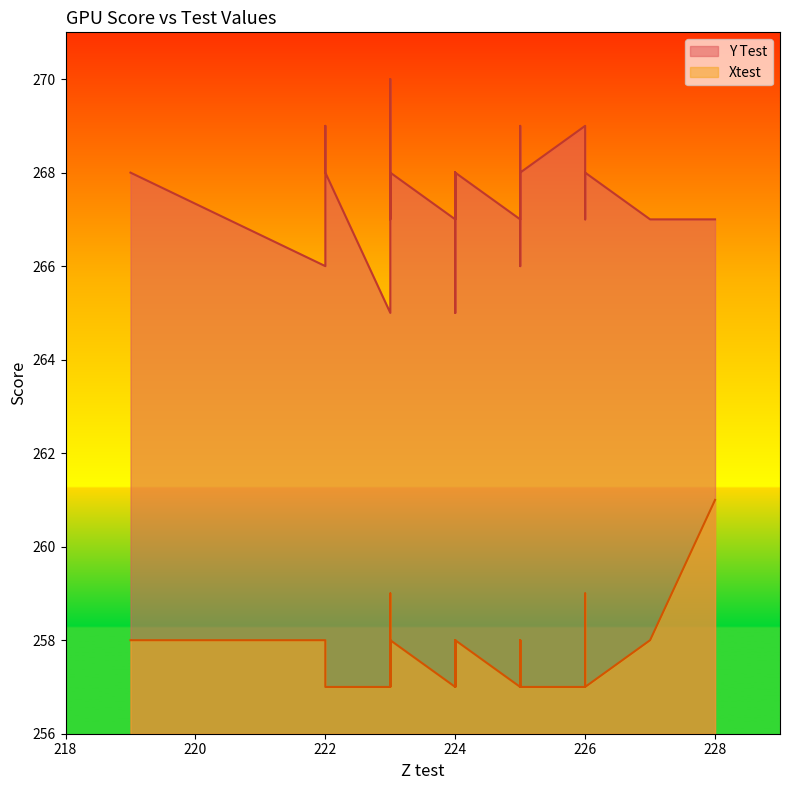

What is the lowest value of the Xtest series?

257